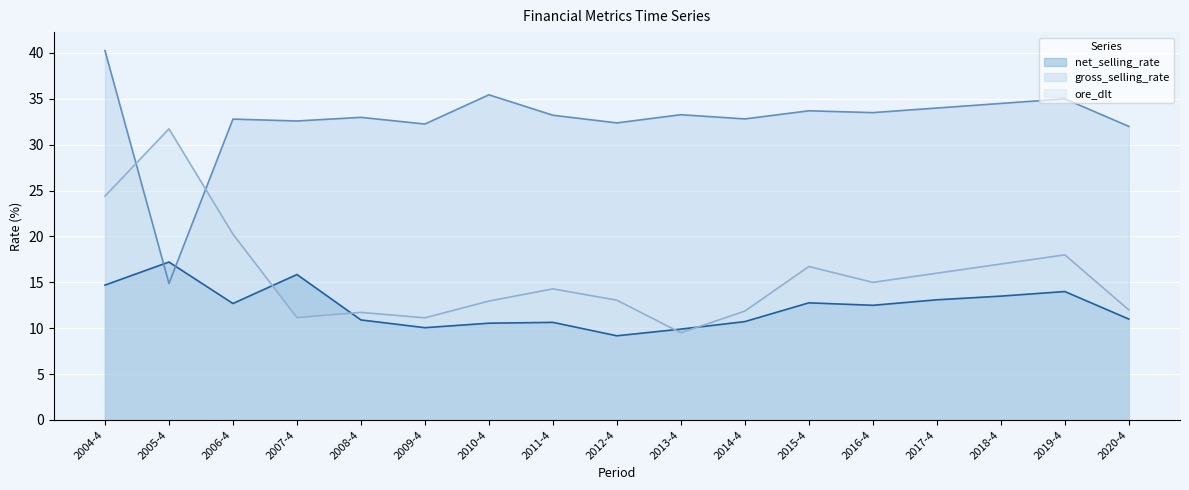

Count the number of data series in this chart.

3